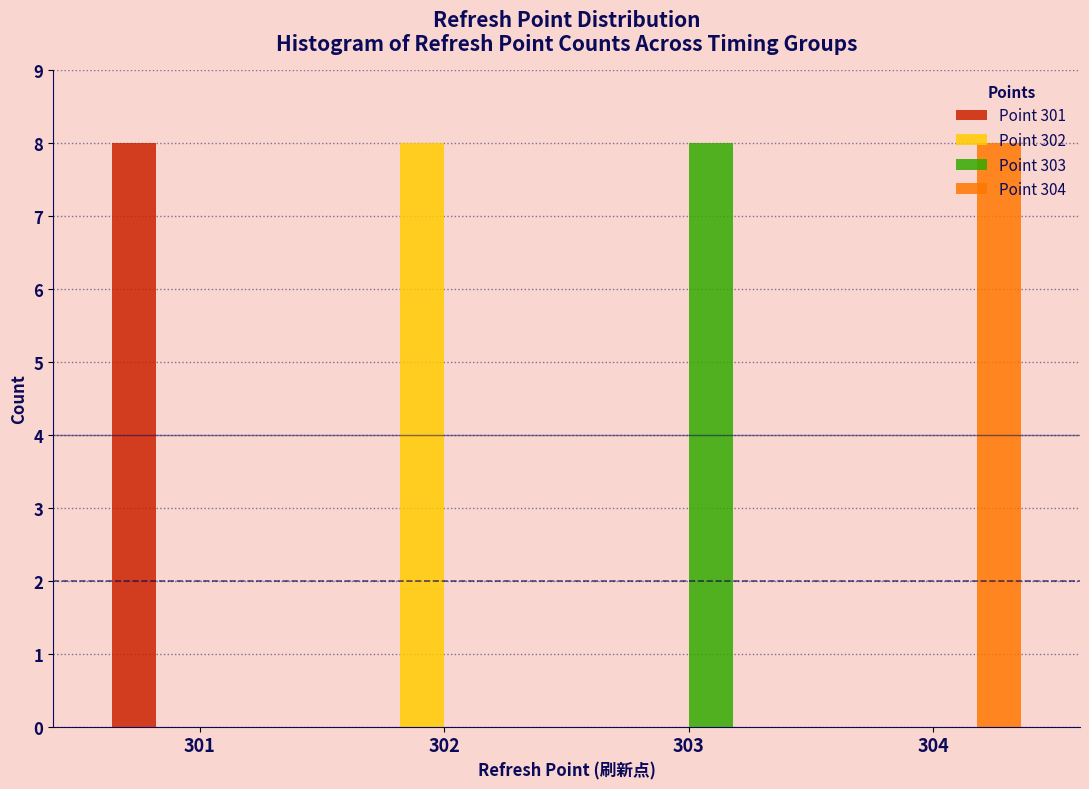

Reading left to right, list all the values displayed in this chart.

Point 301: 301=8	302=0	303=0	304=0
Point 302: 301=0	302=8	303=0	304=0
Point 303: 301=0	302=0	303=8	304=0
Point 304: 301=0	302=0	303=0	304=8